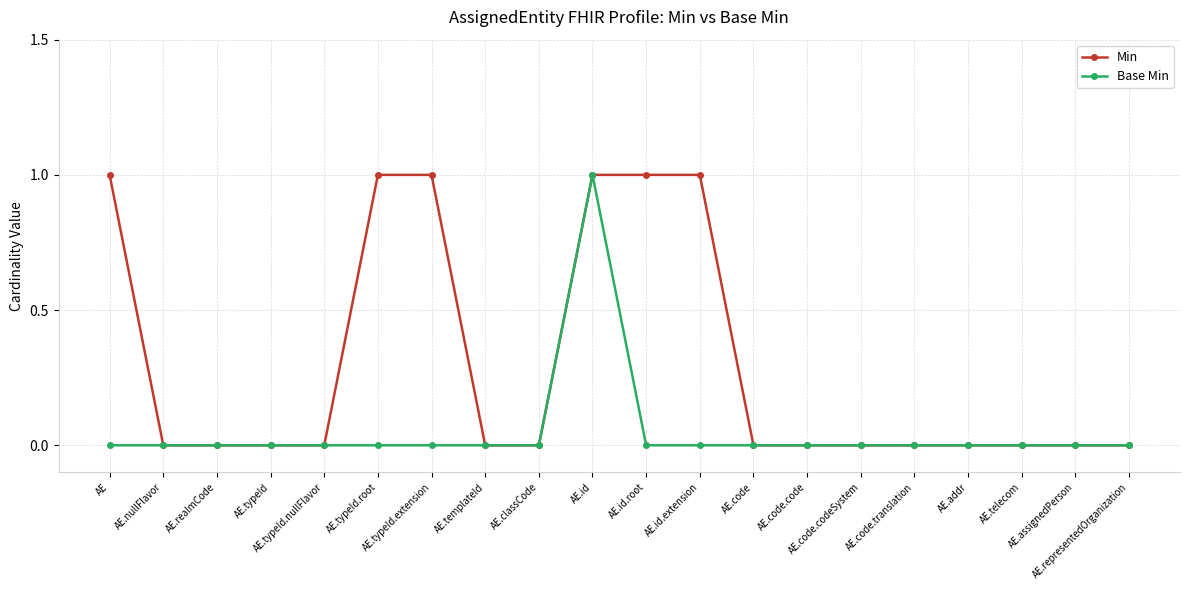

Rank the series by their average value, from lowest to highest.

Base Min, Min